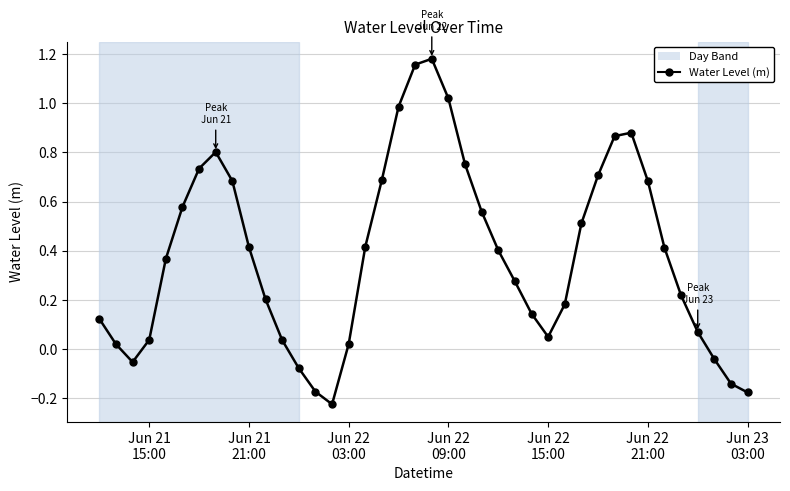

True or false: there are more than 0 points higher than both neighbors.

True